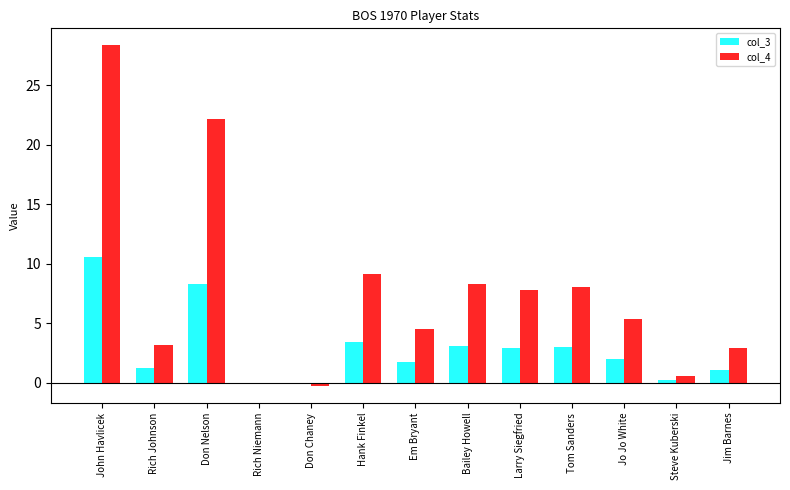

The value of col_4 at Em Bryant is 8.2. True or false?

False